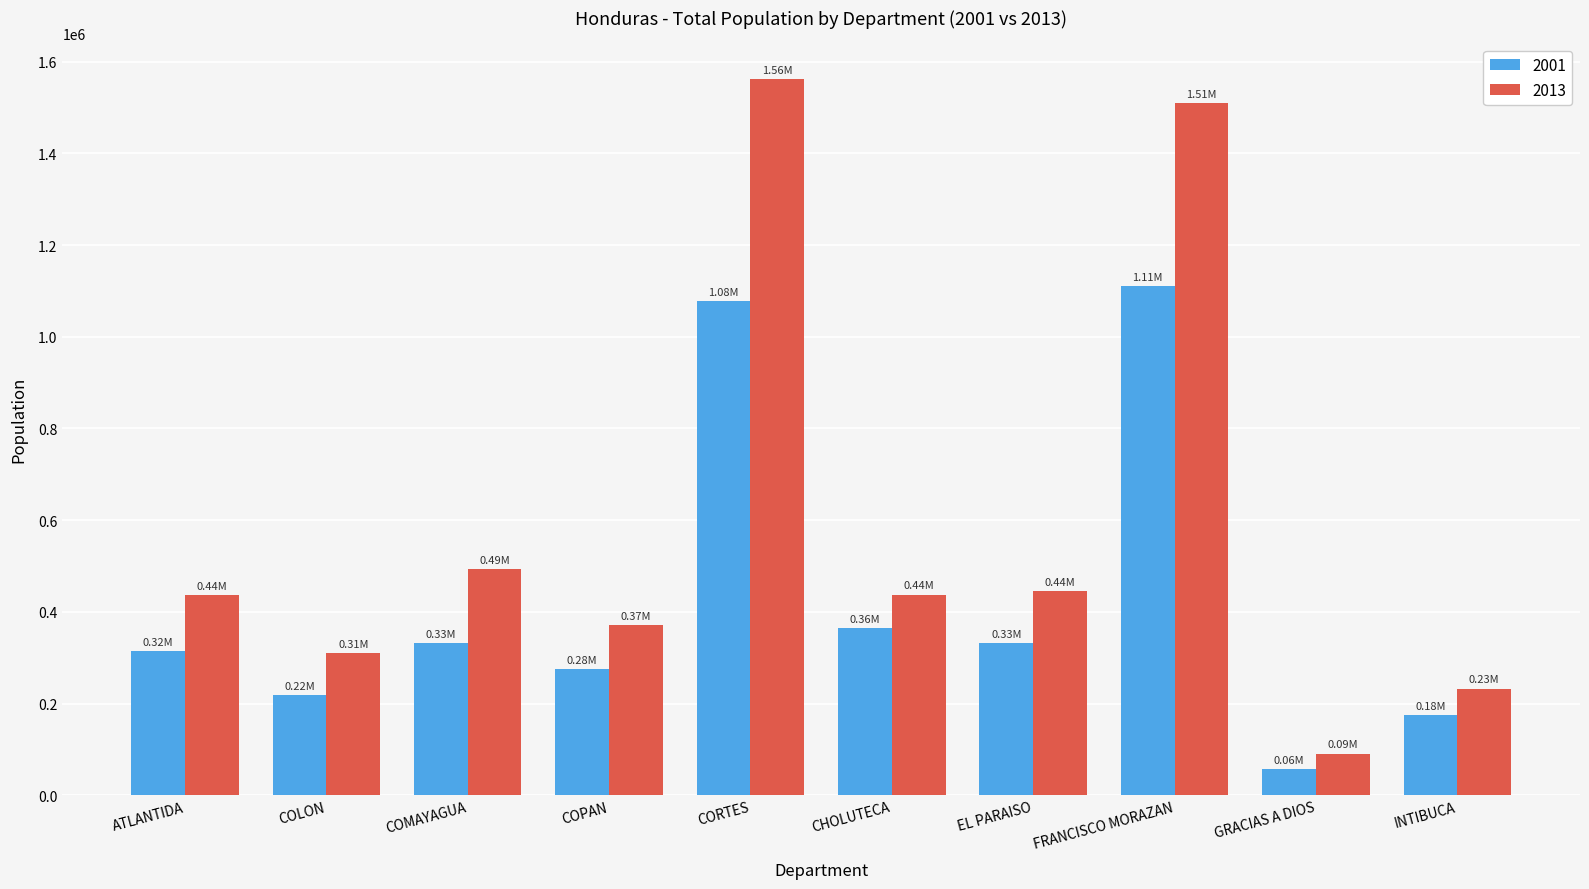

Rank the series by their average value, from highest to lowest.

2013, 2001